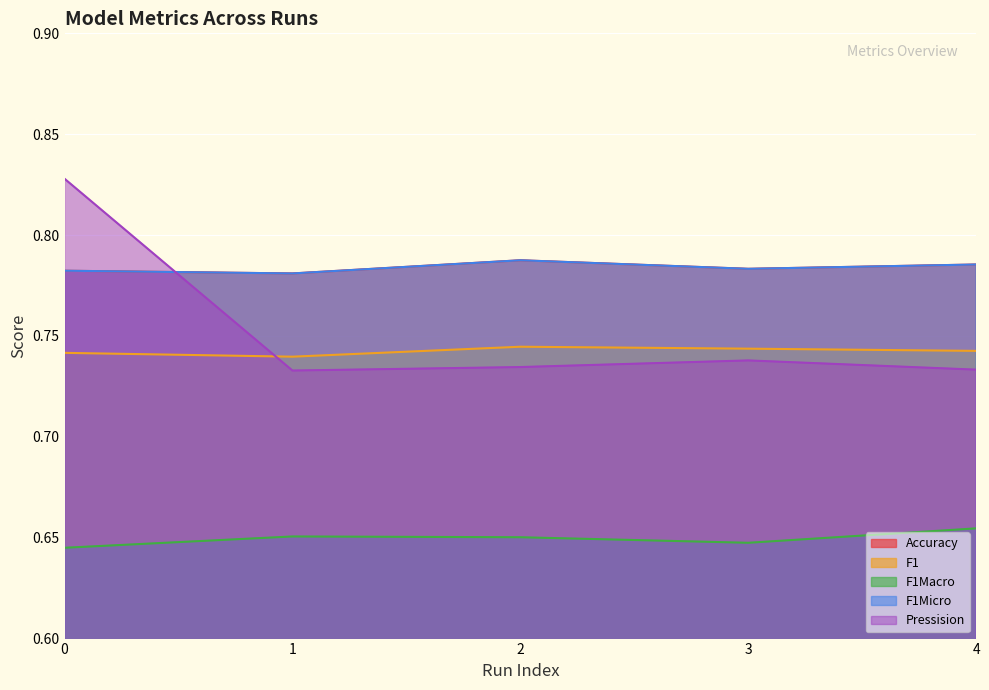

True or false: F1Macro and F1Micro intersect in this chart.

False